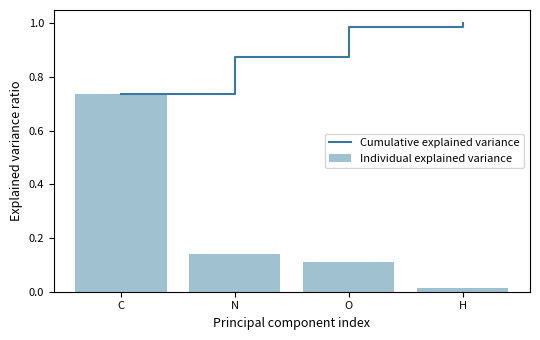

What is the difference between the highest and lowest values at H?

1.0